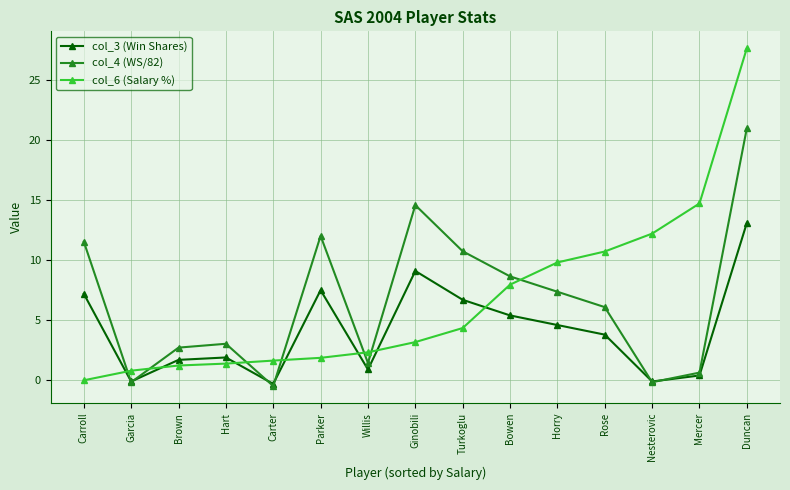

Rank the series at Horry from highest to lowest value.

col_6 (Salary %), col_4 (WS/82), col_3 (Win Shares)